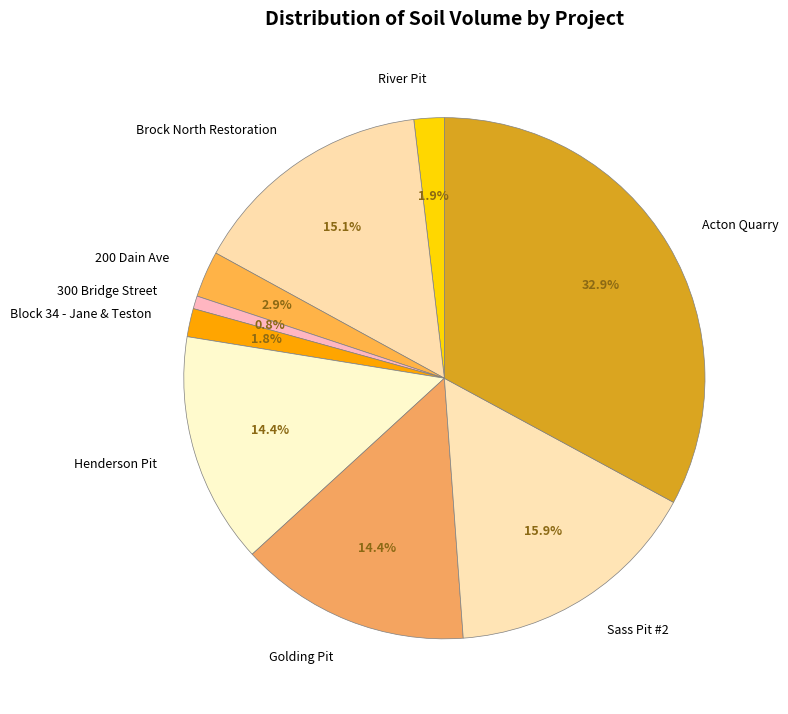

Do Sass Pit #2 and Brock North Restoration together represent more than half of the pie?

No